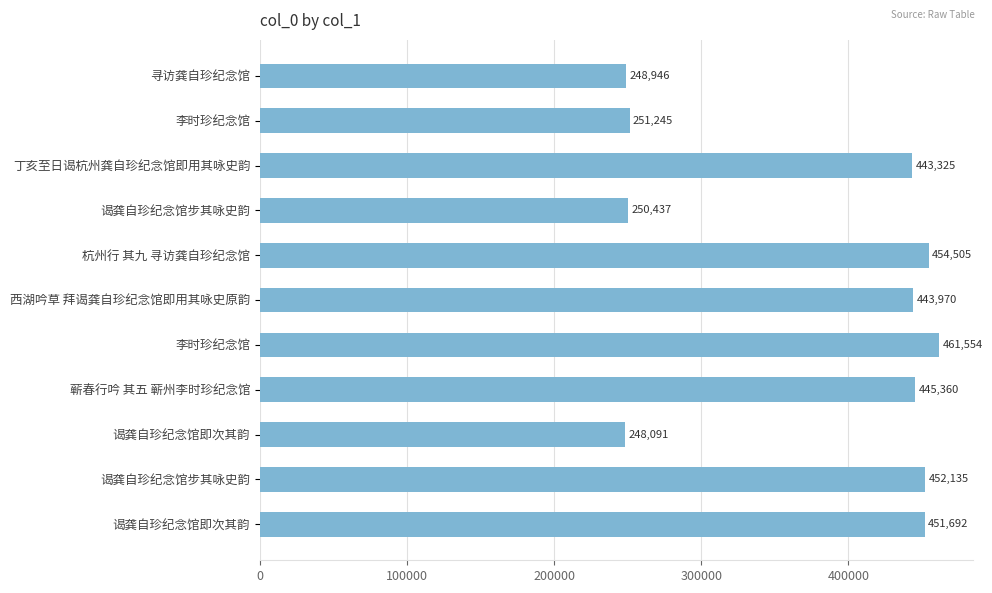

Does the chart contain stacked bars?

No